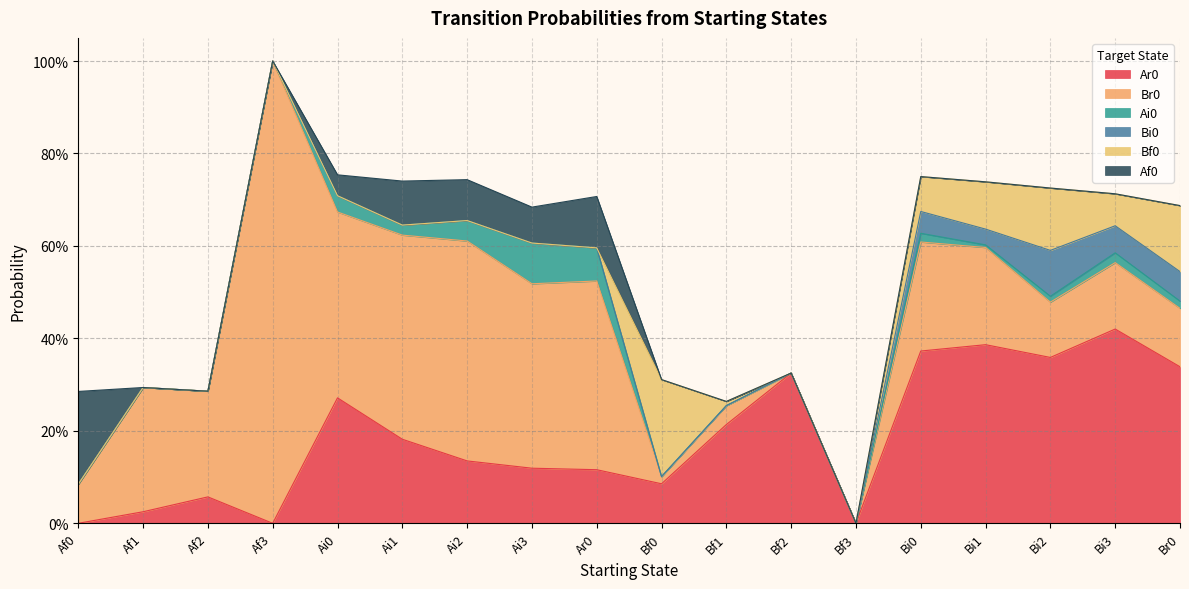

Does the chart display data point markers on the line(s)?

No